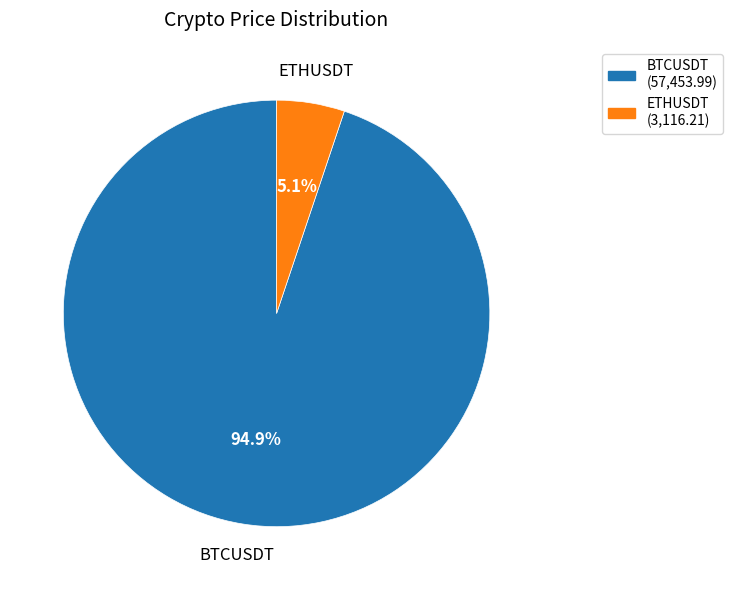

To the nearest percent, what is the combined percentage of ETHUSDT and BTCUSDT?

100%